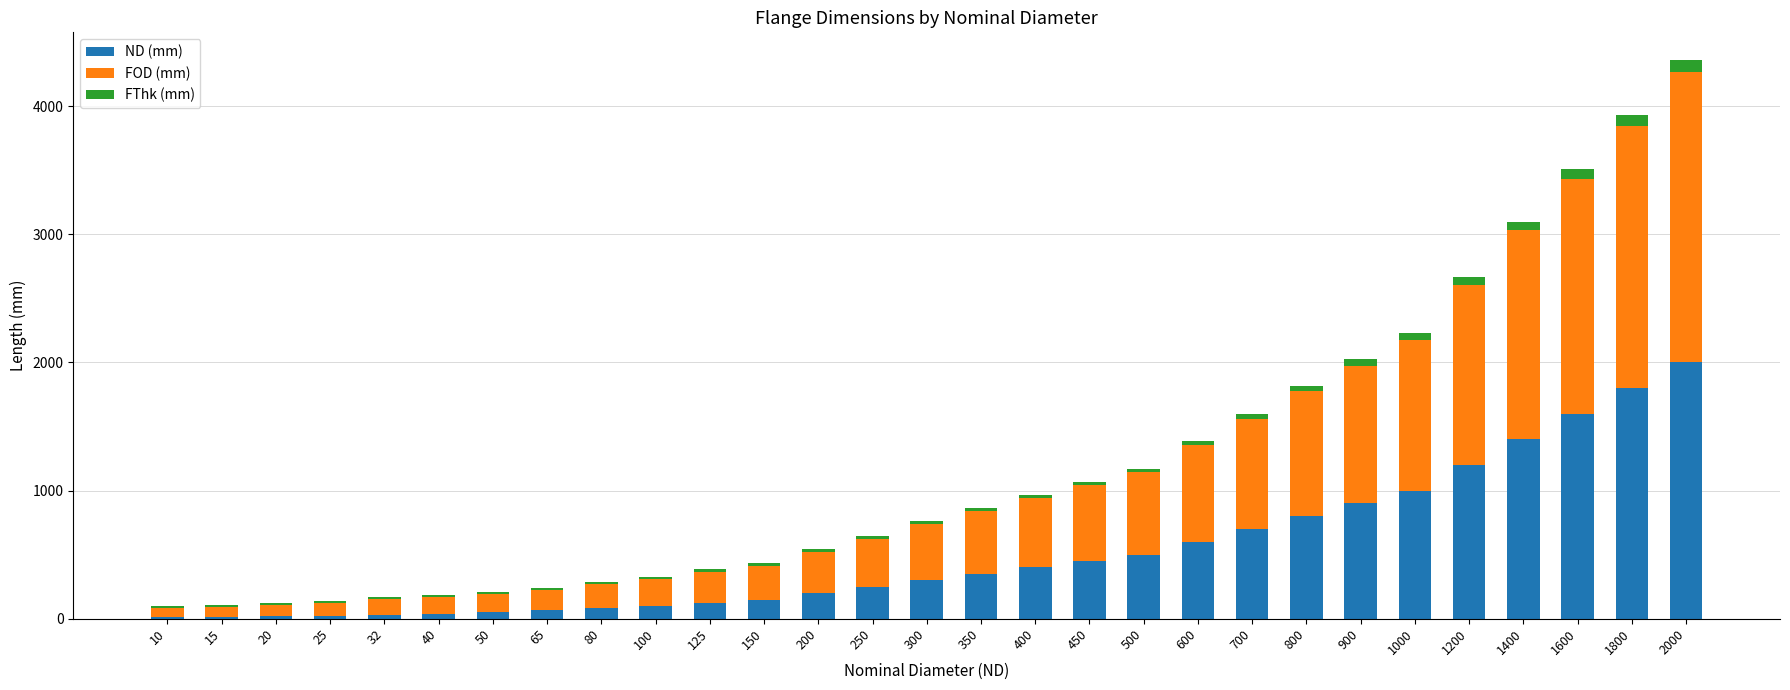

At which category is the sum across all series the highest?

2000